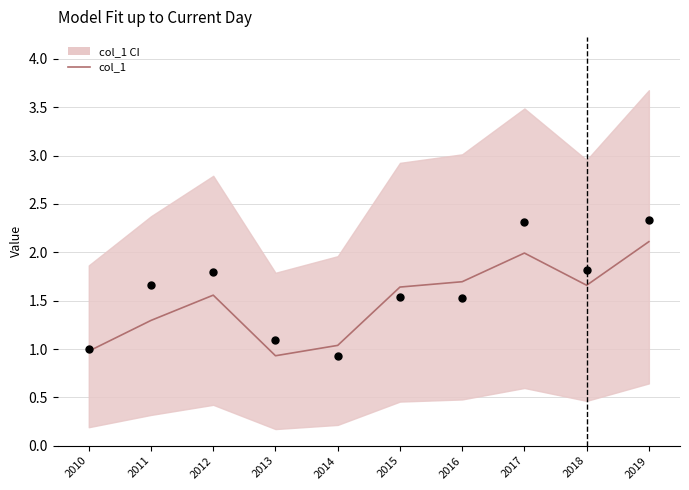

What is the change in value from 2015 to 2019?

+0.5